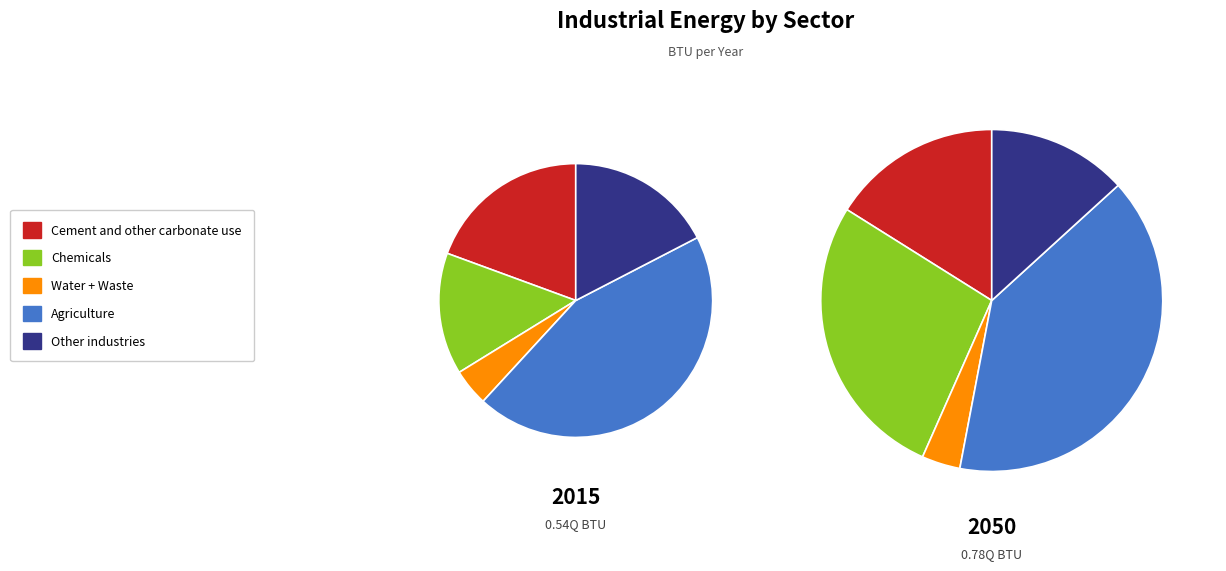

Is values_2050 the majority of the pie?

No